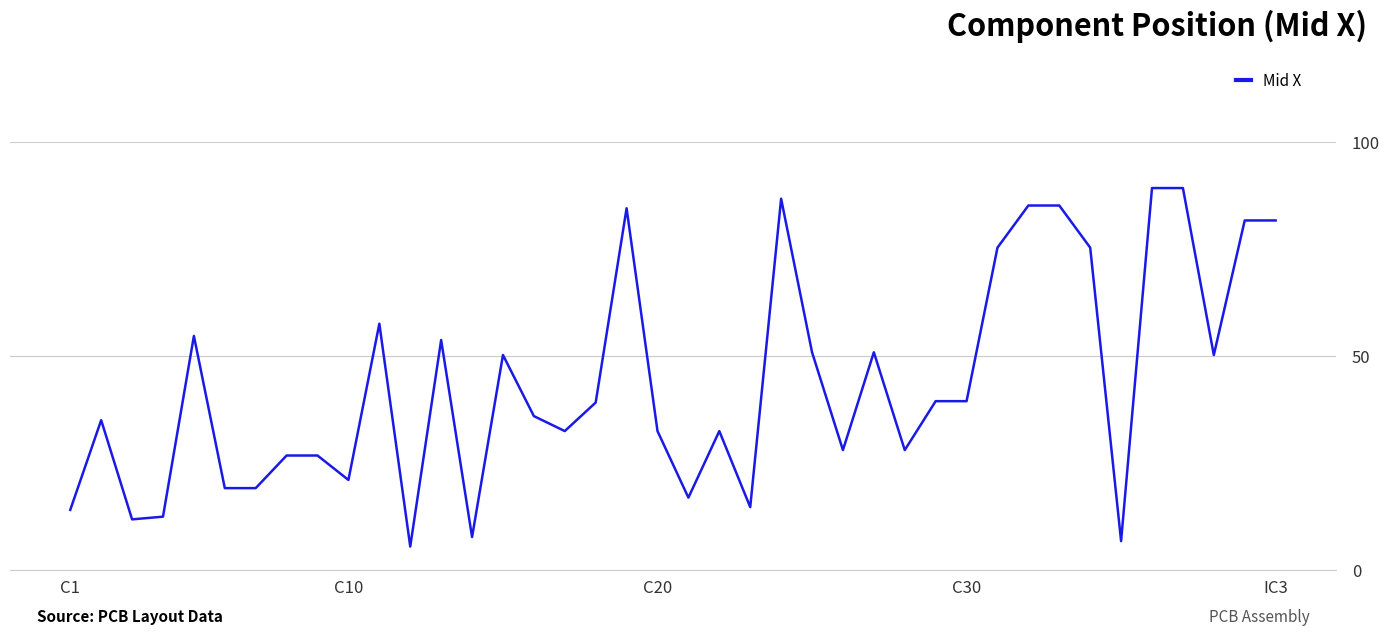

What is the smallest value displayed?

5.4